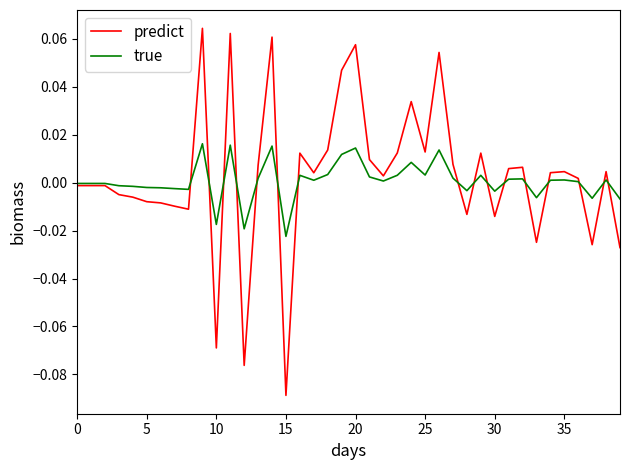

Which series has the largest range (max minus min)?

predict